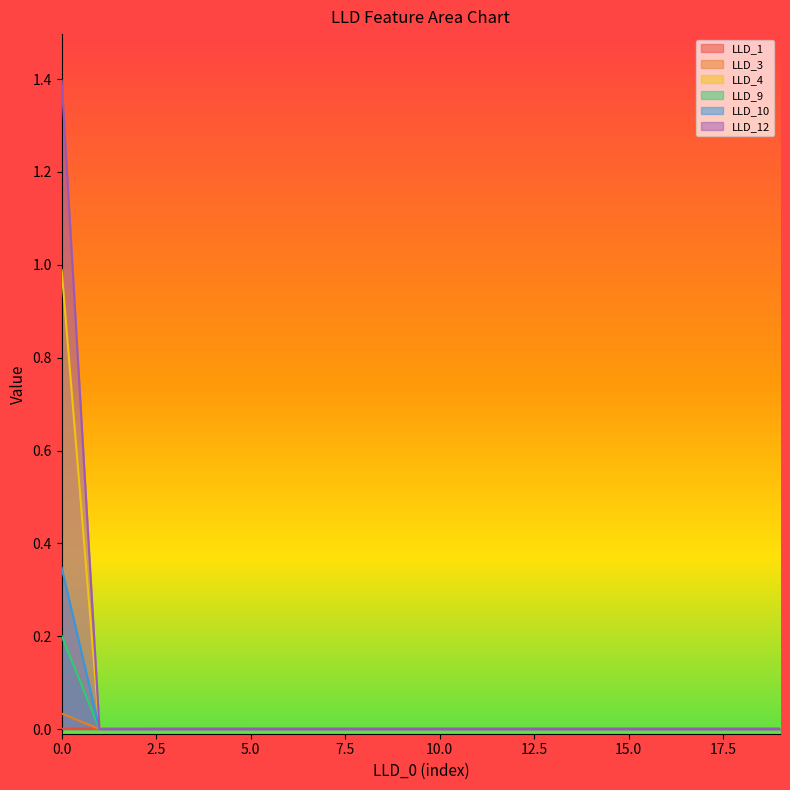

Count the LLD_12 values in the range 0 to 1.

19